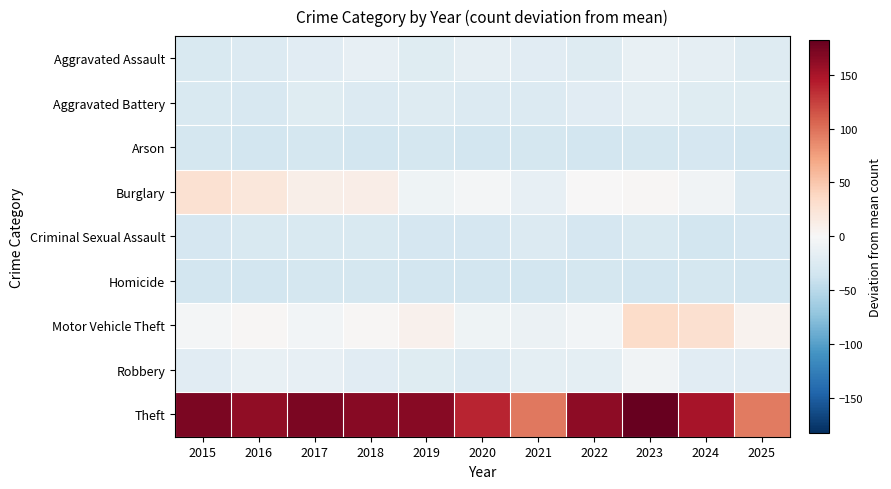

Rank the series at 2016 from highest to lowest value.

Theft, Burglary, Motor Vehicle Theft, Robbery, Aggravated Assault, Criminal Sexual Assault, Aggravated Battery, Arson, Homicide